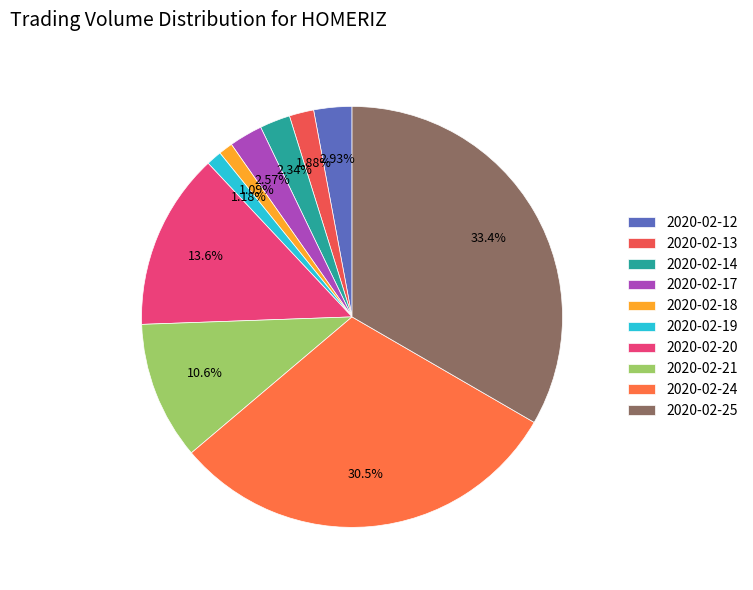

How much of the chart is everything except 2020-02-12?

97.1%